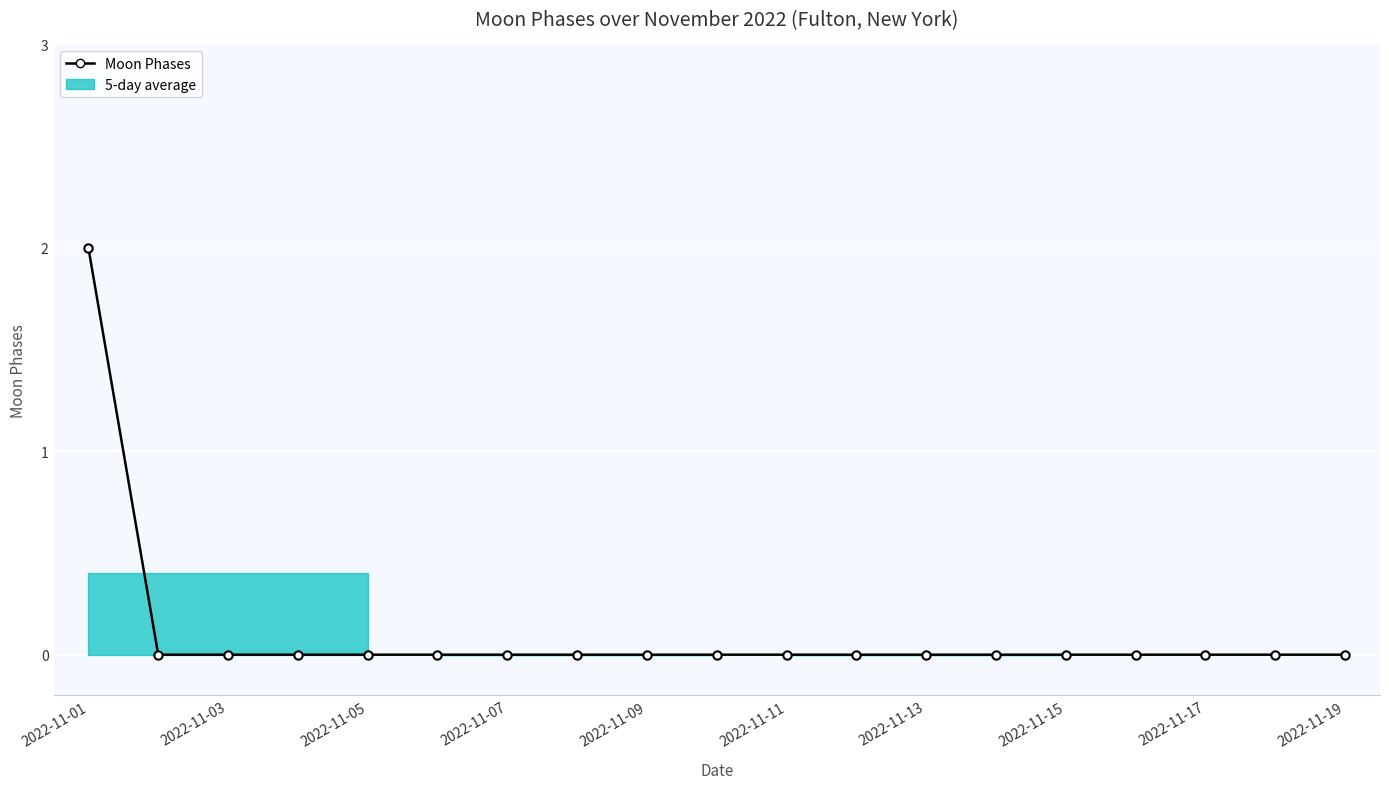

The chart shows a value of 1 at 2022-11-01. True or false?

False